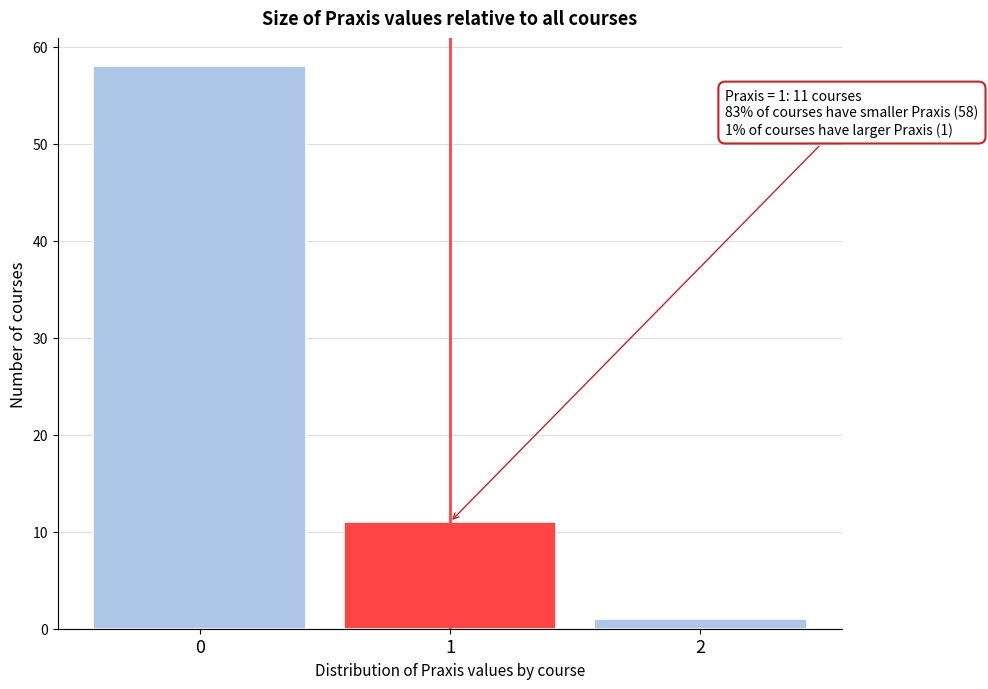

Reading left to right, list all the values displayed in this chart.

58	11	1